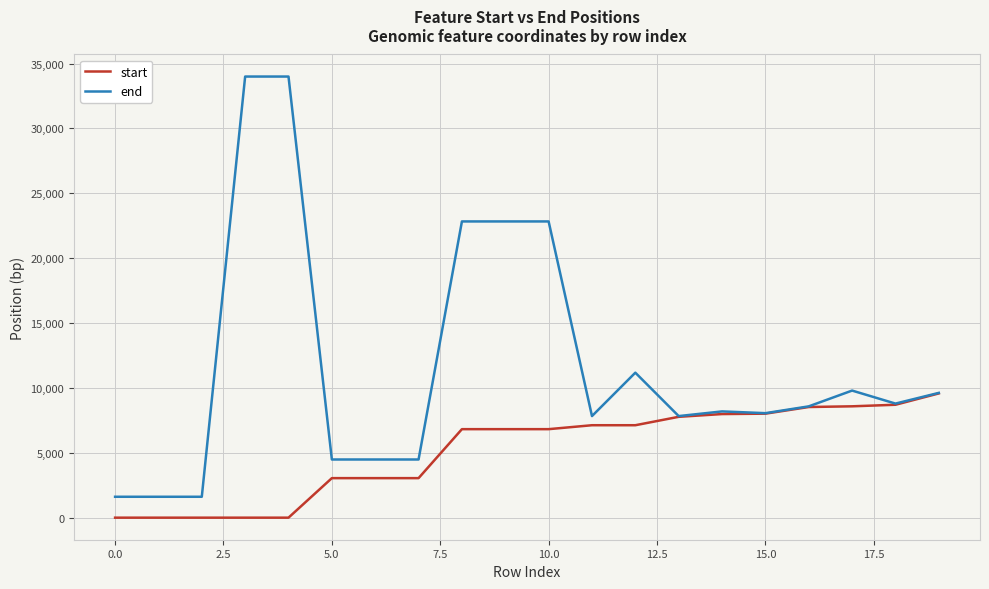

List the series in order of their peak value, highest first.

end, start